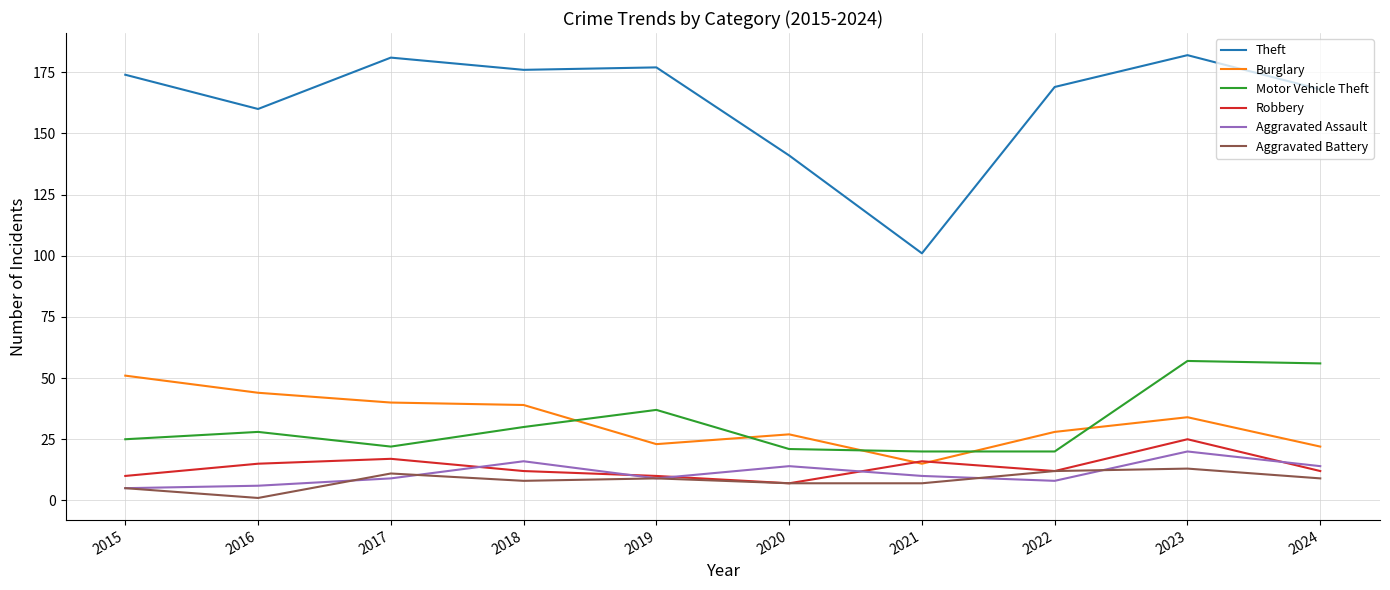

What is the highest value of the Motor Vehicle Theft series?

57